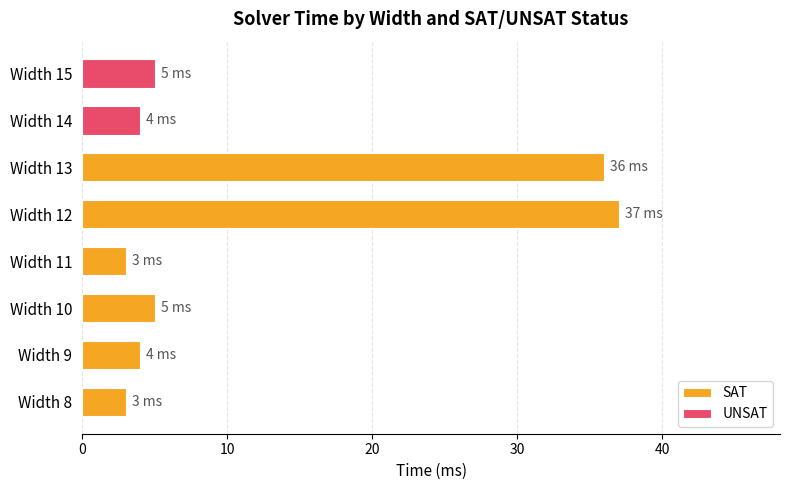

Is it true that SAT equals 4 at Width 9?

True